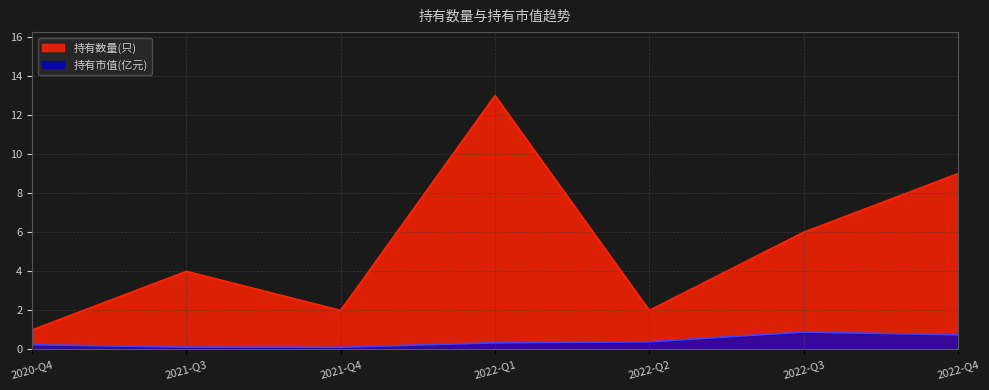

What is the highest value of the 持有数量(只) series?

13.0